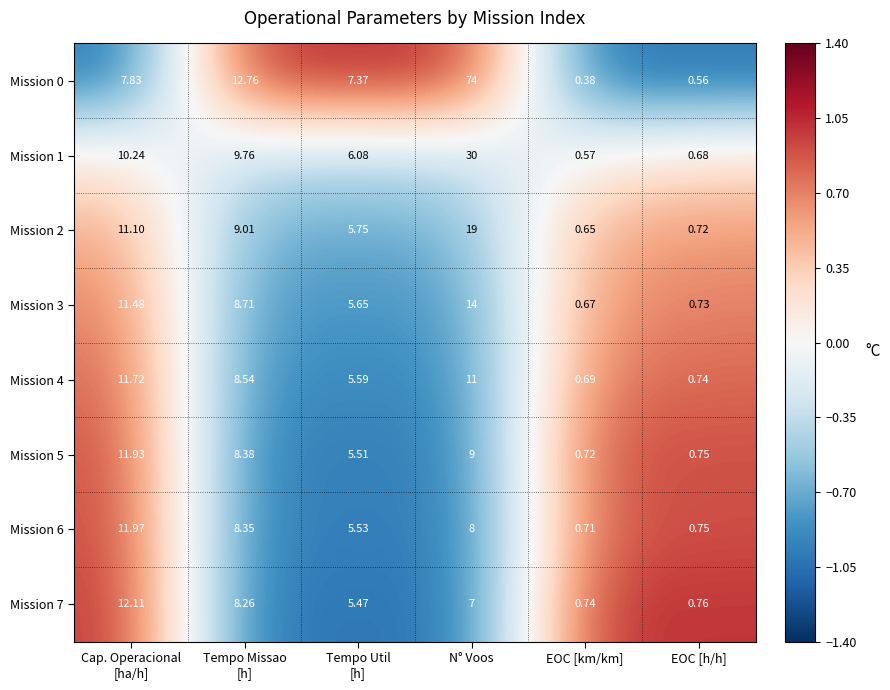

At how many categories does at least one series exceed 0?

6